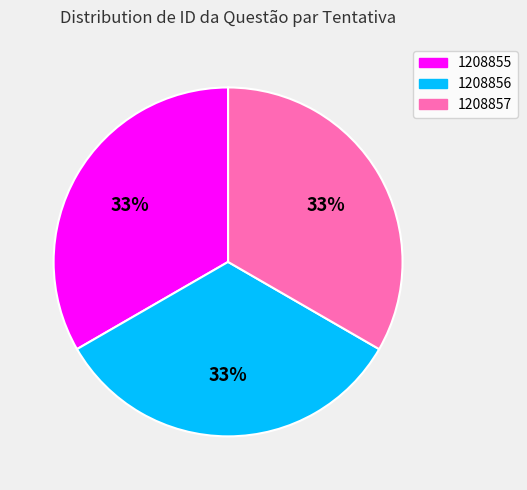

What is the ratio of the value at 1208857 to the value at 1208855?

1.0